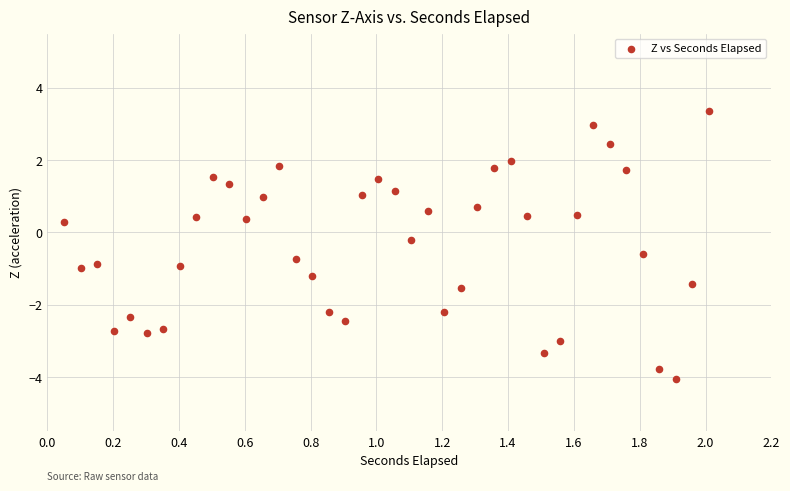

What is the range of X values (max minus min)?

2.0